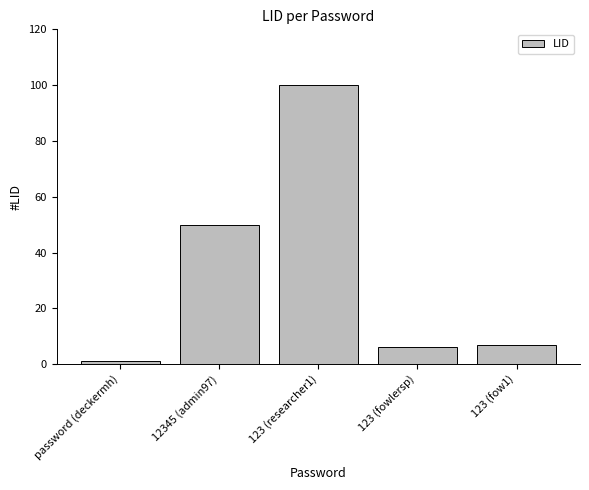

What is the ratio of the value at 12345 (admin97) to the value at 123 (fow1)?

7.1